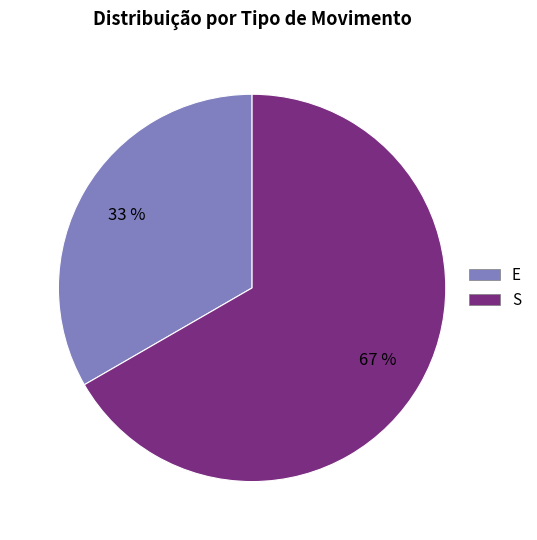

Is the sum of S and E greater than half?

Yes